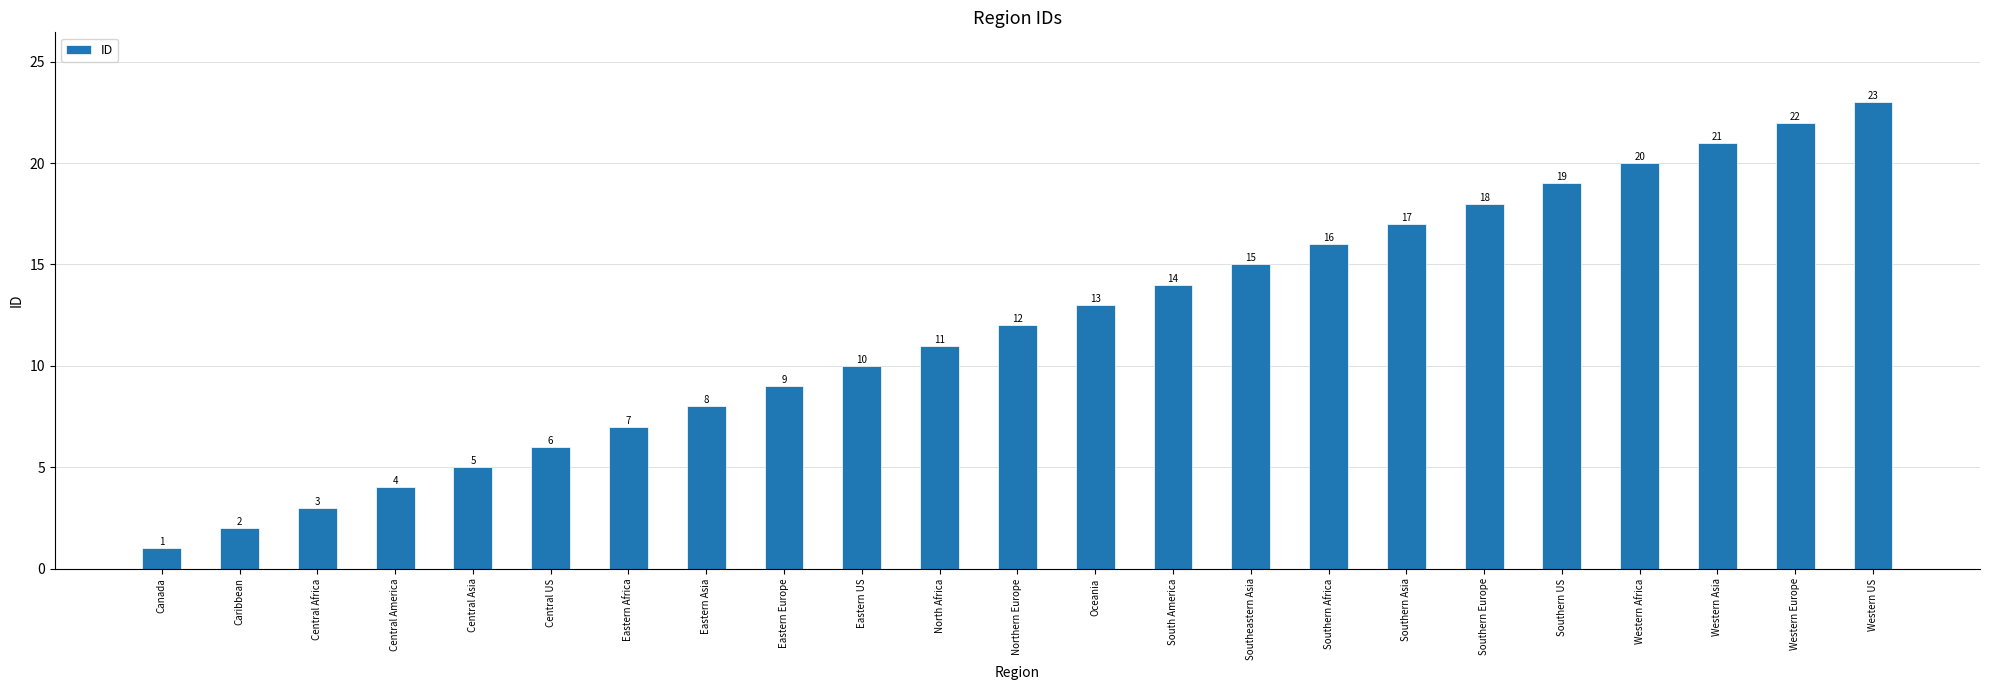

Rank the categories by value from lowest to highest.

Canada, Caribbean, Central Africa, Central America, Central Asia, Central US, Eastern Africa, Eastern Asia, Eastern Europe, Eastern US, North Africa, Northern Europe, Oceania, South America, Southeastern Asia, Southern Africa, Southern Asia, Southern Europe, Southern US, Western Africa, Western Asia, Western Europe, Western US